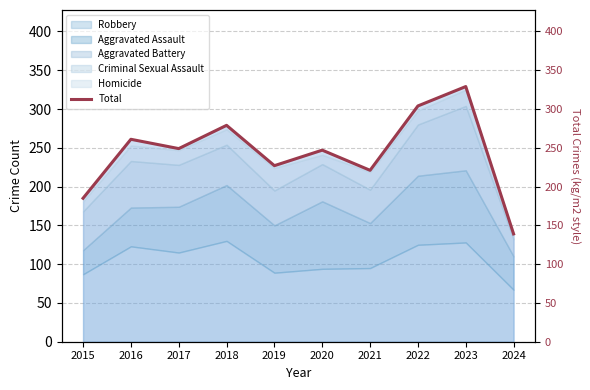

Is it true that the value at 2016 is 422?

False